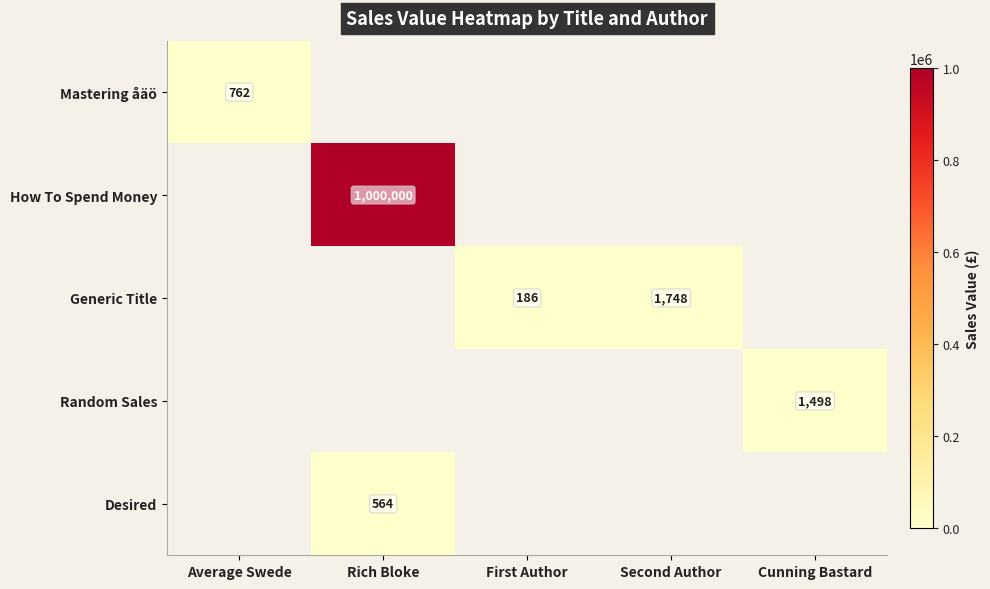

The Mastering åäö series shows 380 at Average Swede. True or false?

False